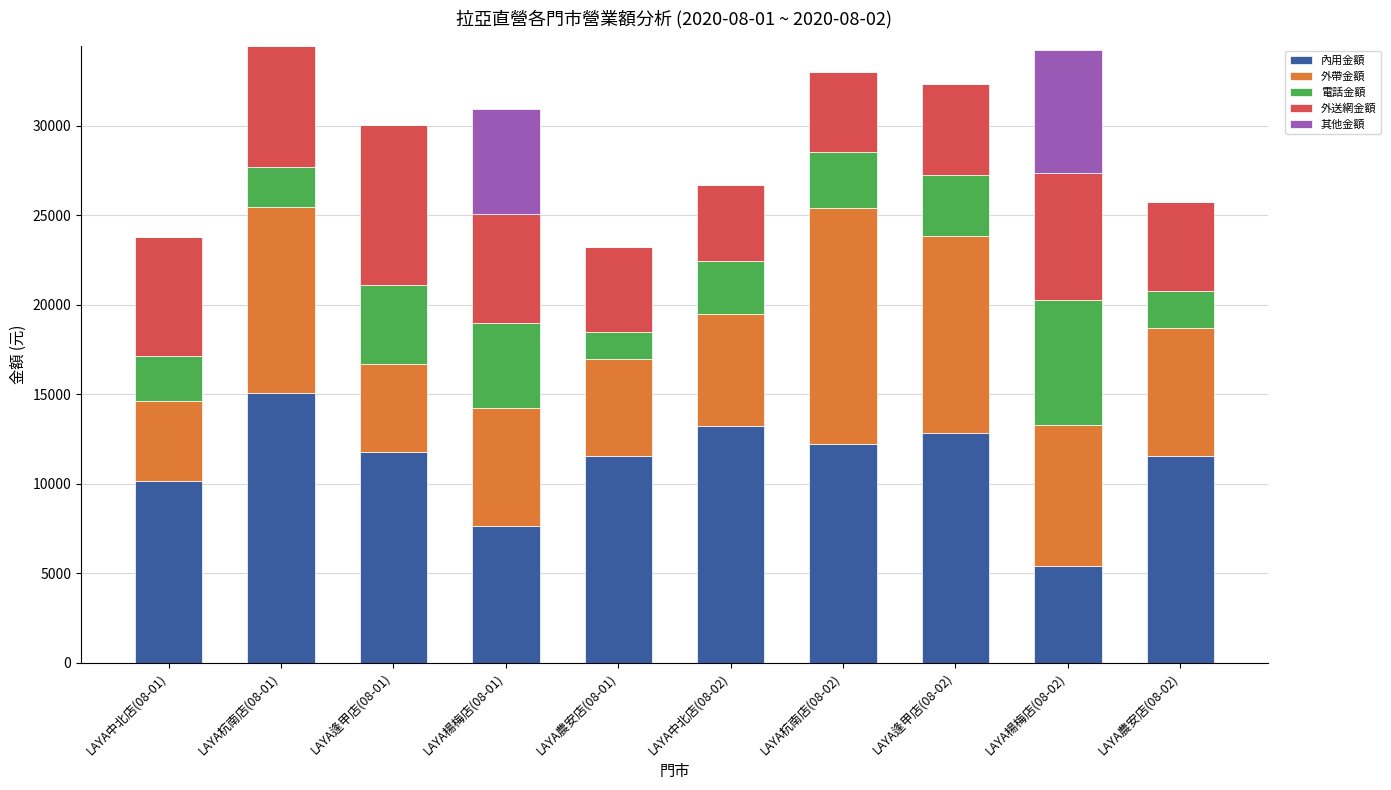

At how many categories does at least one series exceed 4563?

10